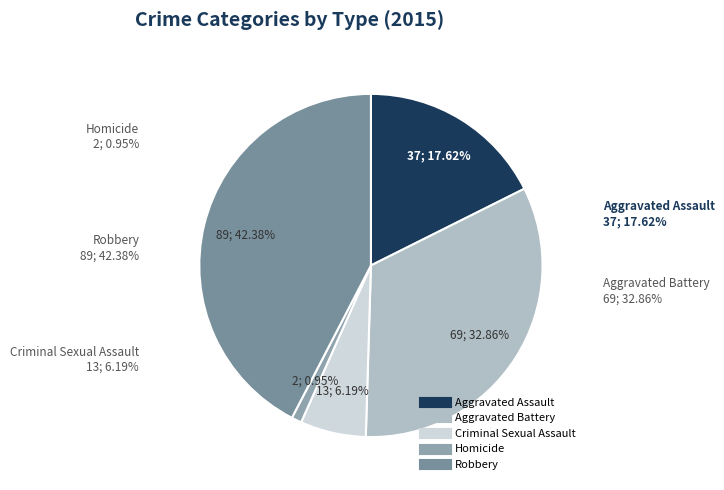

To the nearest percent, what portion does Homicide represent?

1%